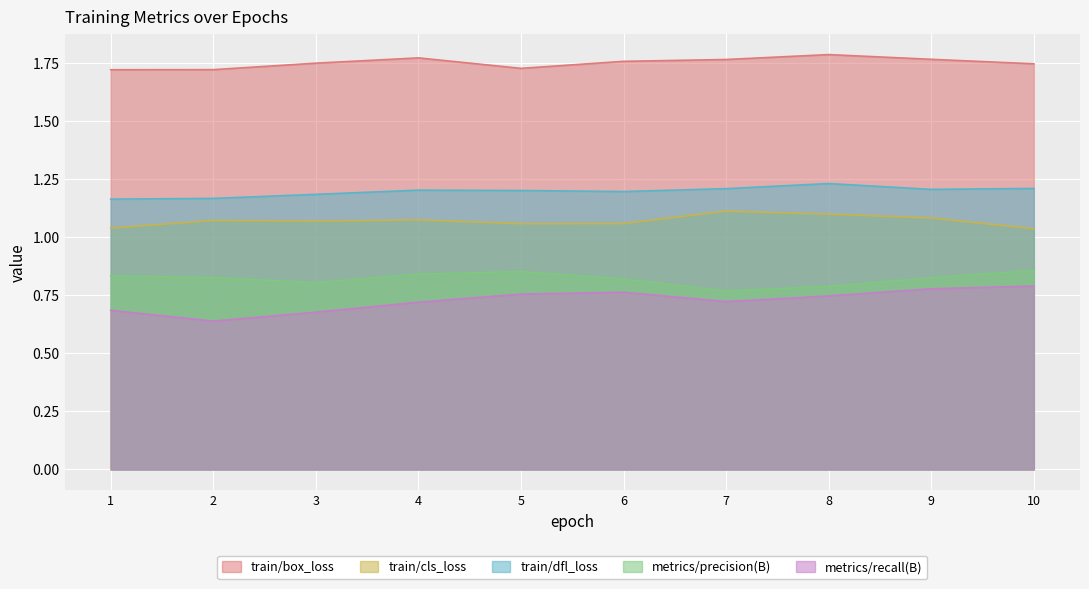

Rank the series by their maximum value, from highest to lowest.

train/box_loss, train/dfl_loss, train/cls_loss, metrics/precision(B), metrics/recall(B)